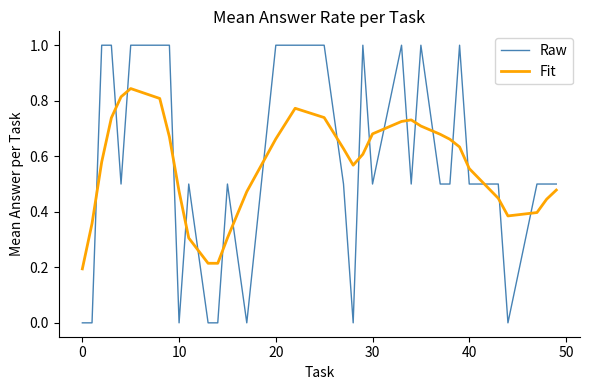

True or false: Fit and Raw cross at least once.

True